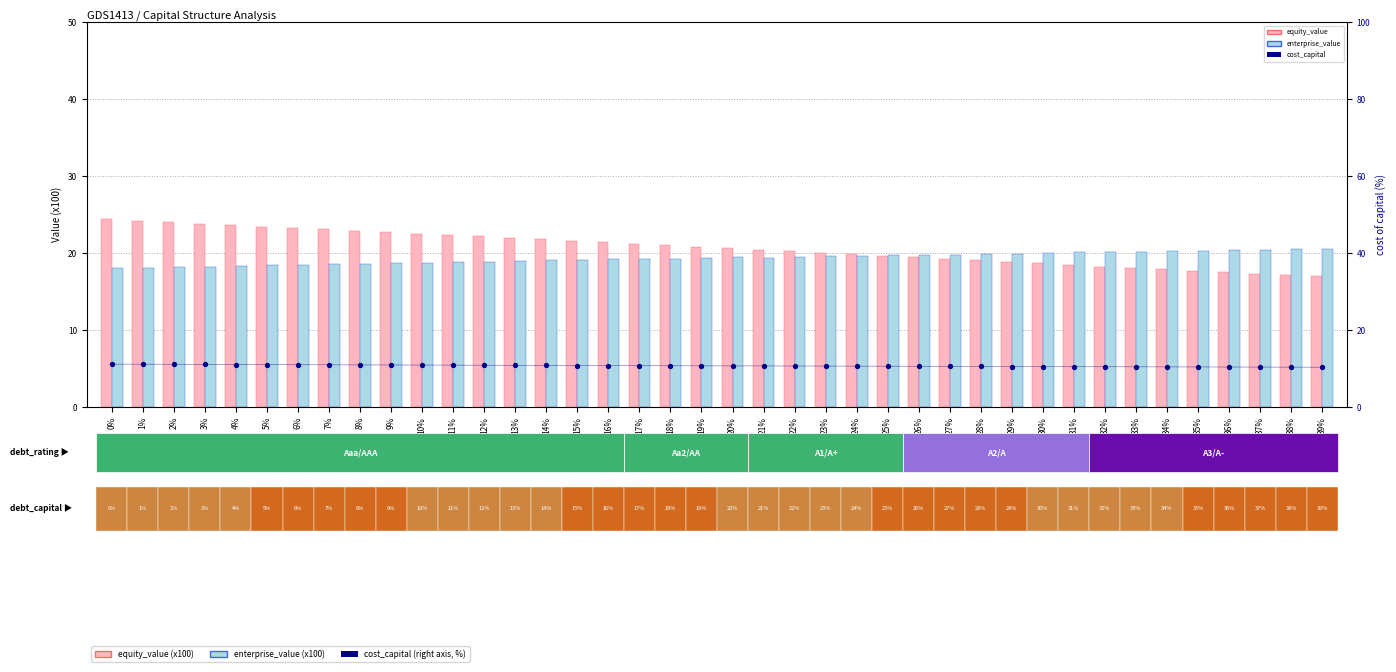

At how many categories does at least one series exceed 23?

8